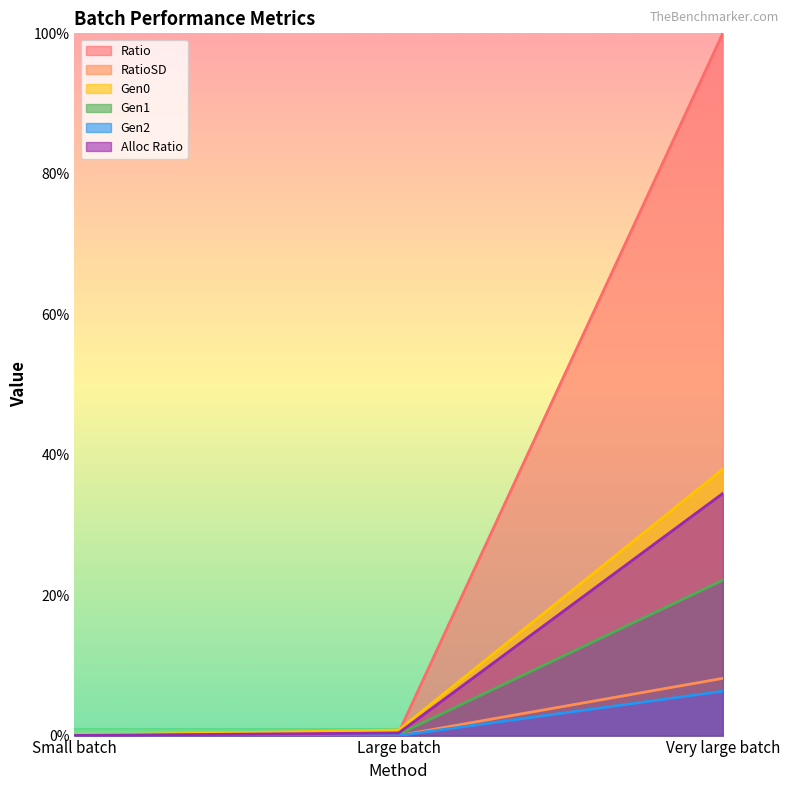

Reading left to right, transcribe all the data shown in this chart.

Ratio: 0.0	0.4	100.0
RatioSD: 0.0	0.0	8.2
Gen0: 0.0	0.8	37.9
Gen1: 0.0	0.2	22.1
Gen2: 0.0	0.0	6.3
Alloc Ratio: 0.0	0.4	34.5